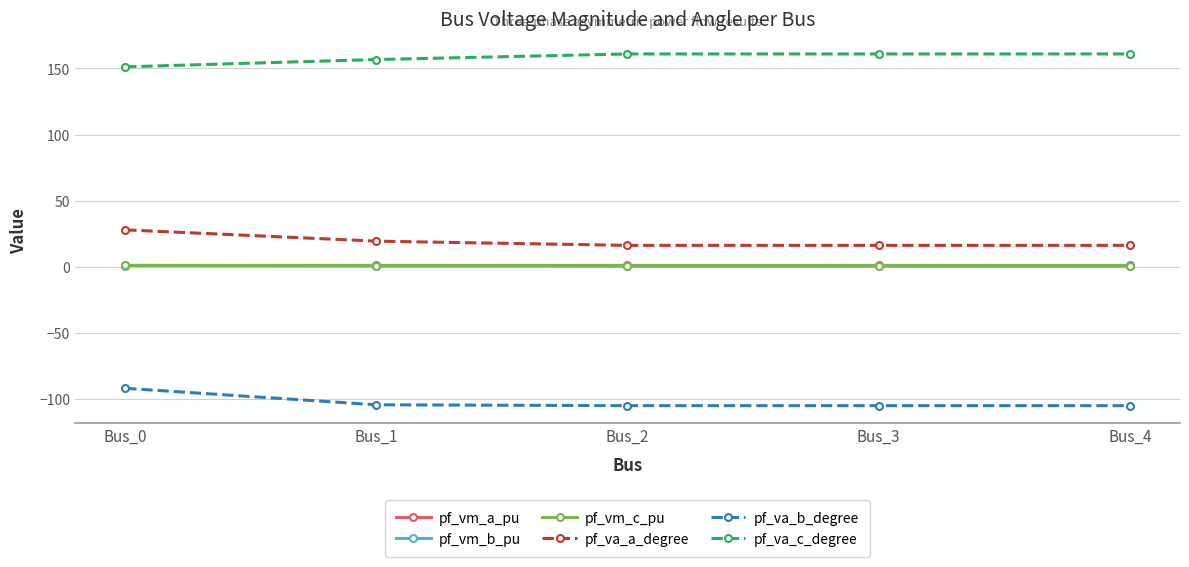

True or false: pf_vm_b_pu and pf_vm_c_pu cross at least once.

False